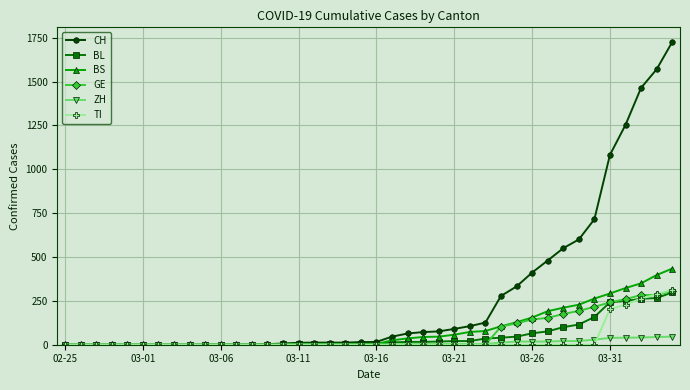

What is the maximum value shown in the chart?

1725